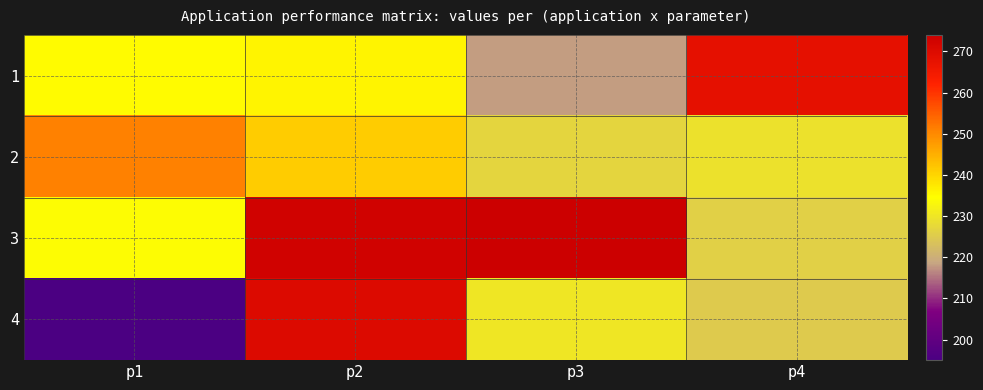

What is the maximum value shown in the chart?

274